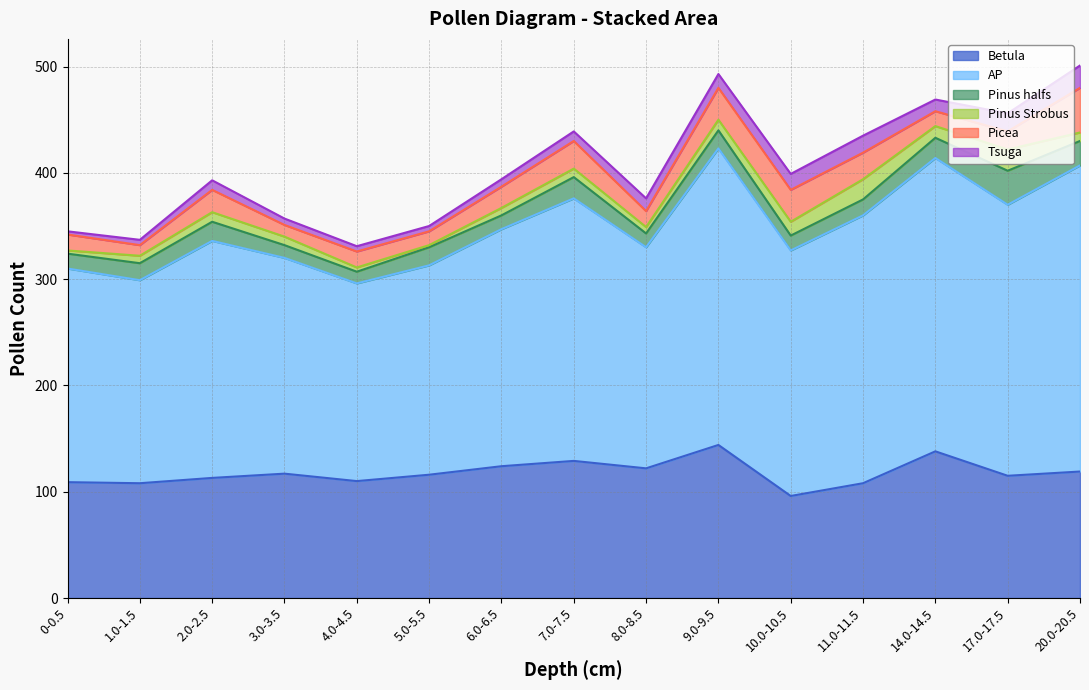

True or false: Pinus halfs and AP cross at least once.

False